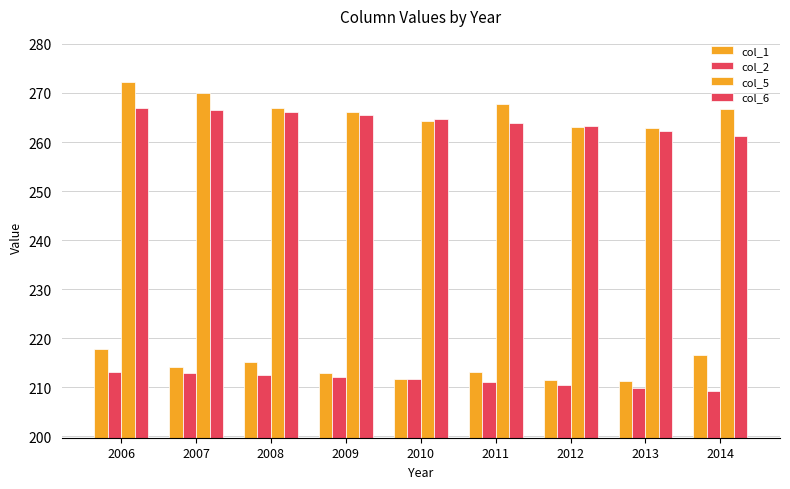

How many groups of bars are there?

9